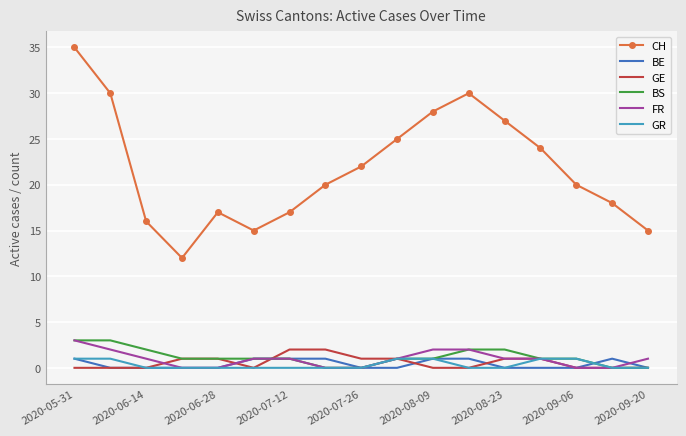

Which series has the widest spread of values?

CH